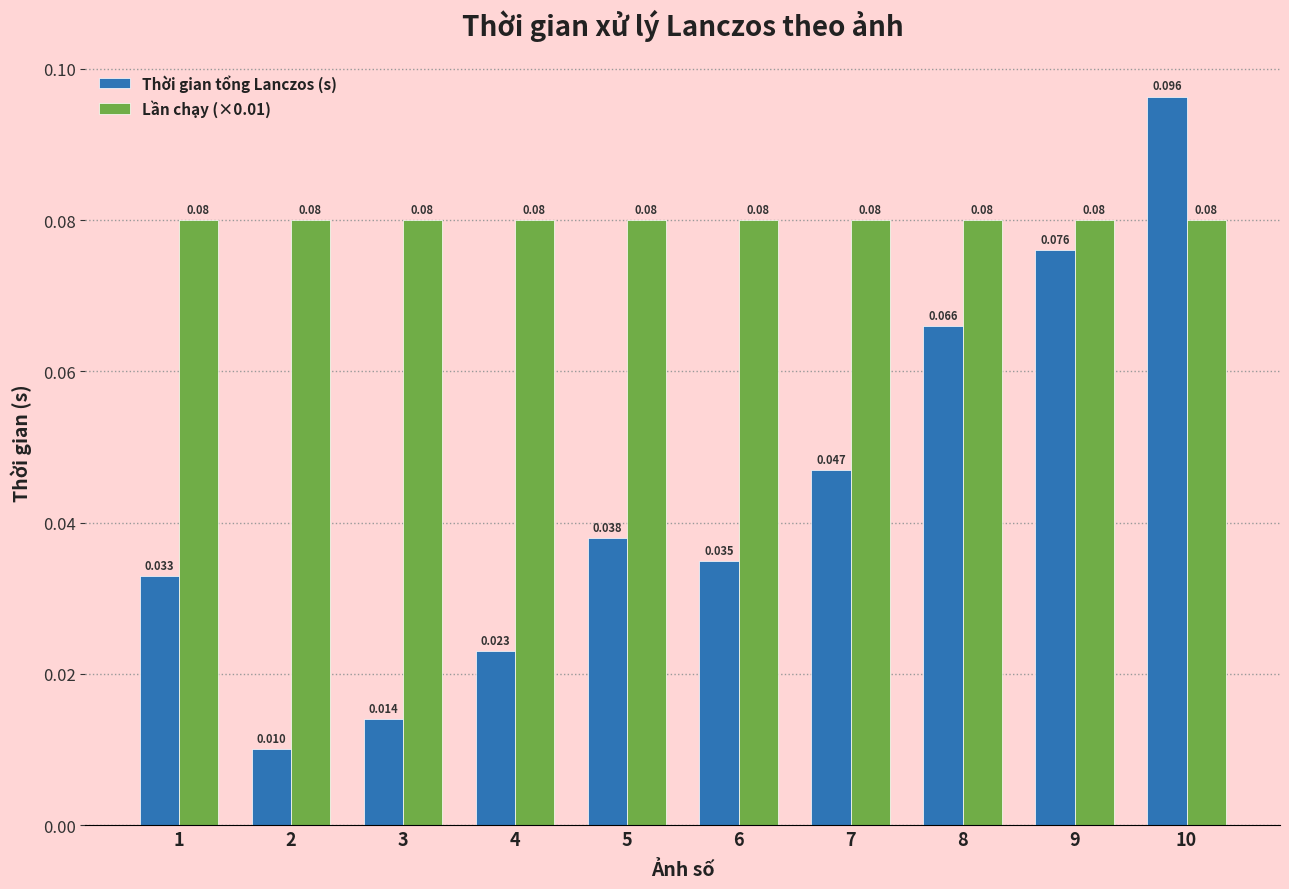

Which label corresponds to the largest value in the chart?

10